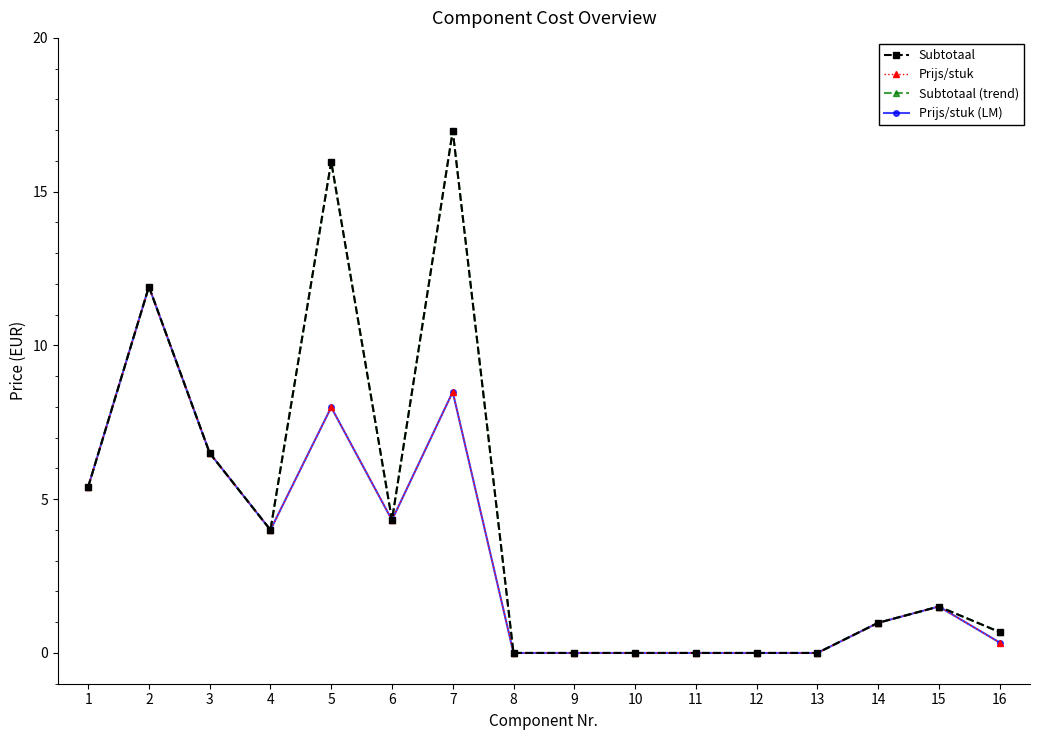

What is the total value across all series at 4?

16.0